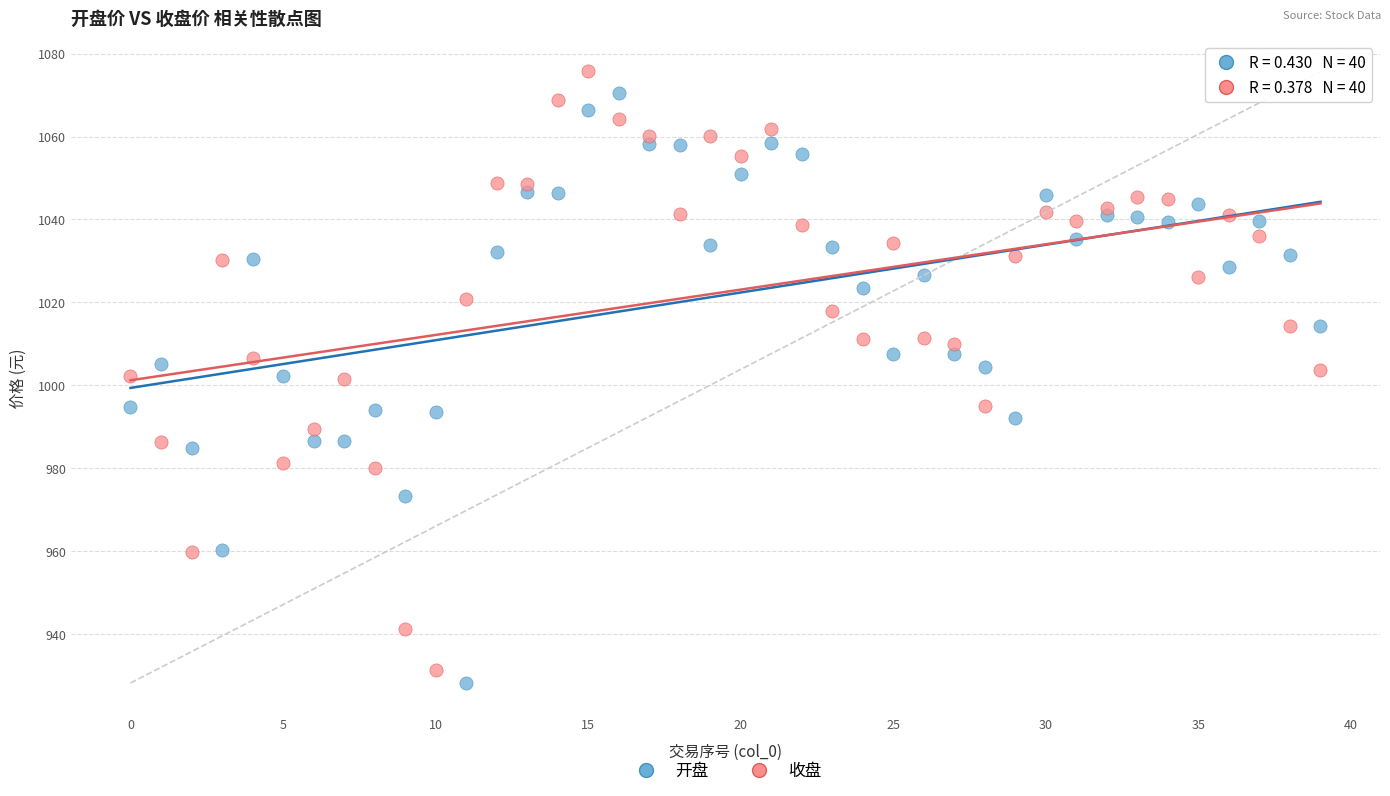

Across all data points, what is the range of Y values (max minus min)?

147.4